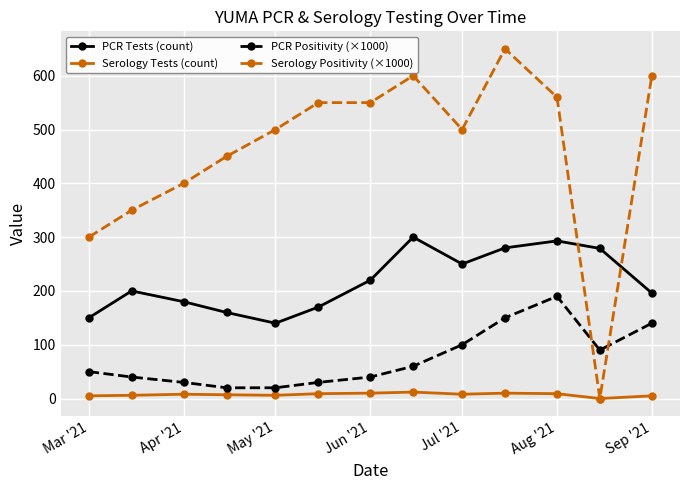

Which series ends up on top after the final intersection of PCR Positivity (×1000) and Serology Positivity (×1000)?

Serology Positivity (×1000)